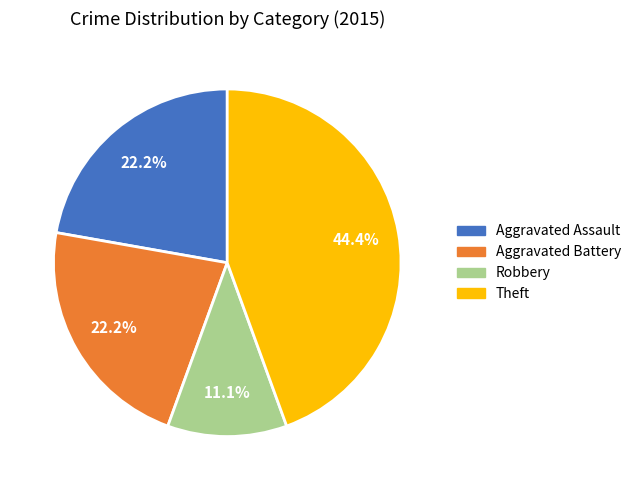

What percentage is NOT represented by Aggravated Battery?

77.8%